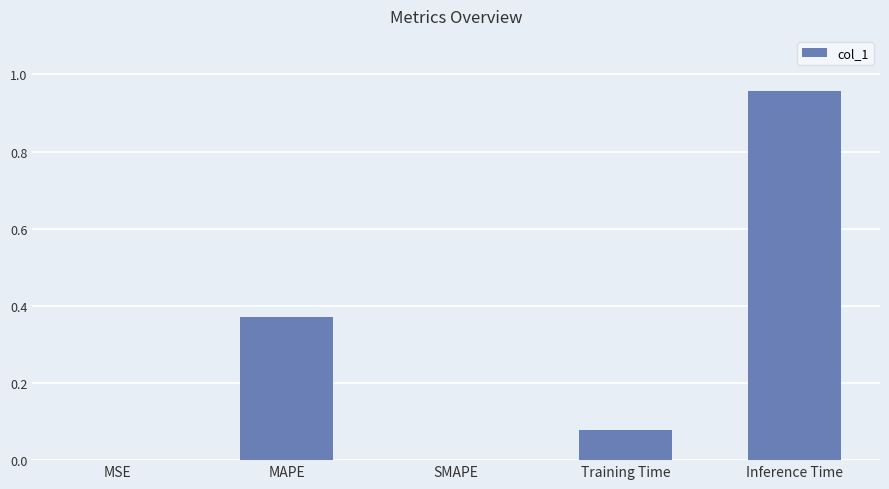

True or false: the data shows 0.3 at Inference Time.

False